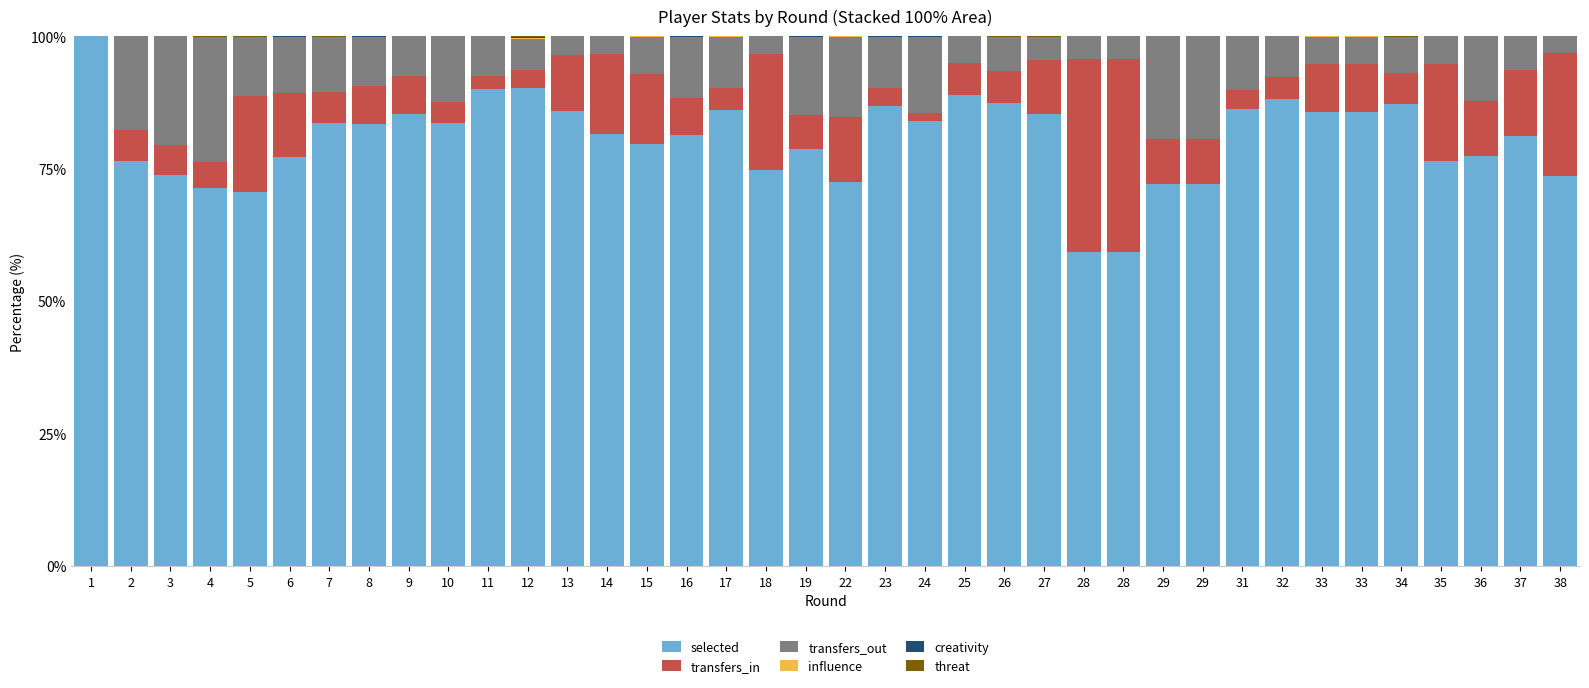

What is the difference between the maximum and minimum values in the transfers_out series?

23.6